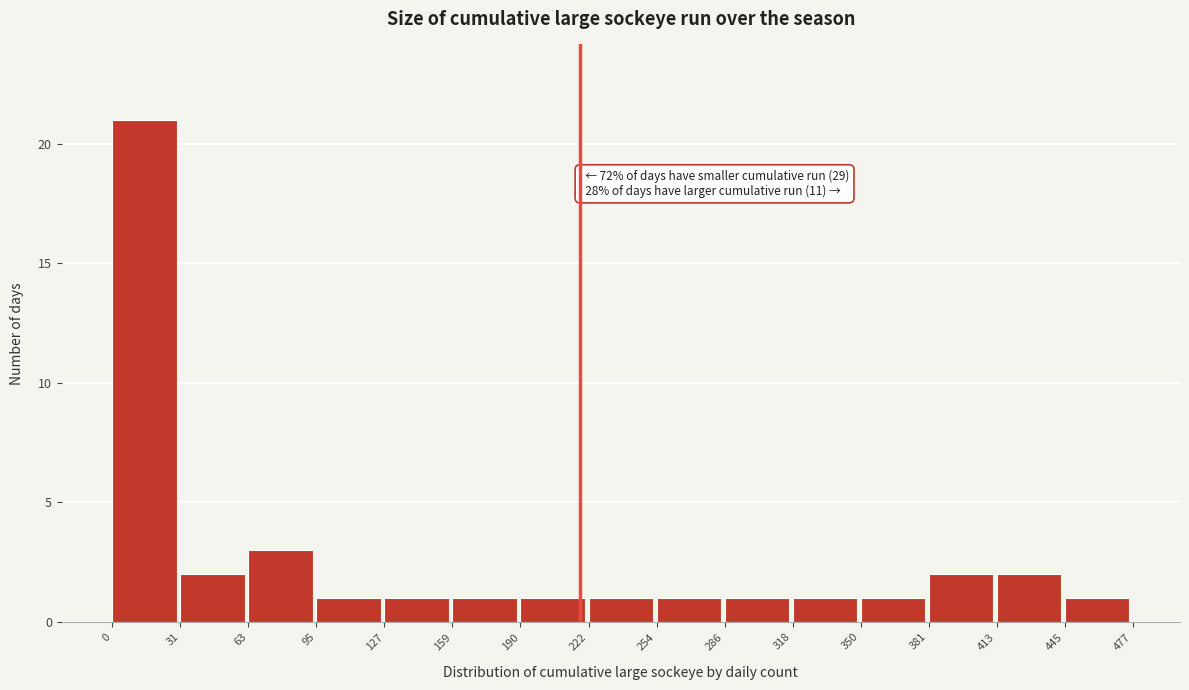

Which range on the x-axis has the tallest bar?

0 to 31